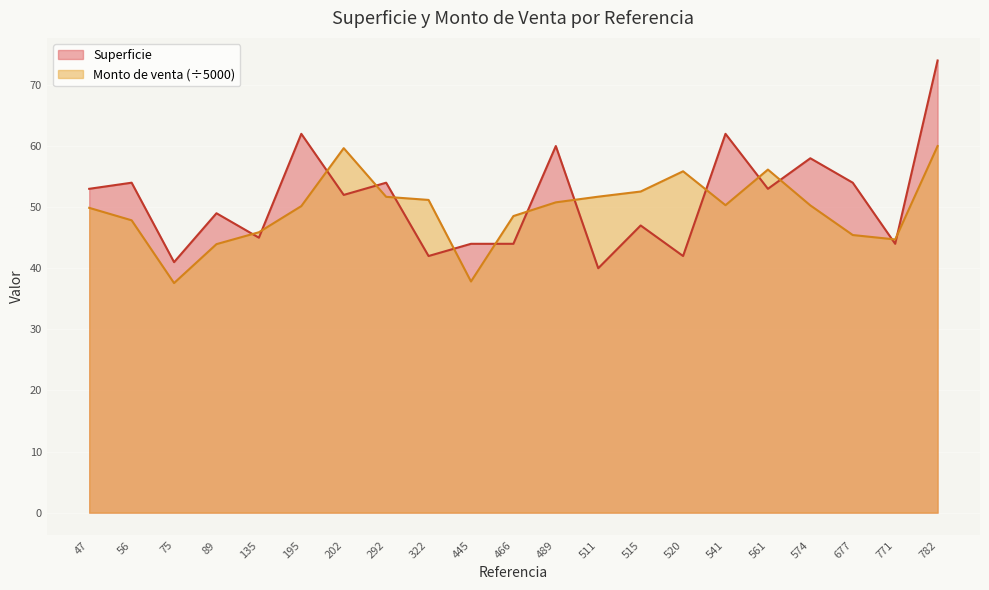

Between 202 and 292, which series saw the biggest shift?

Monto de venta (÷5000)